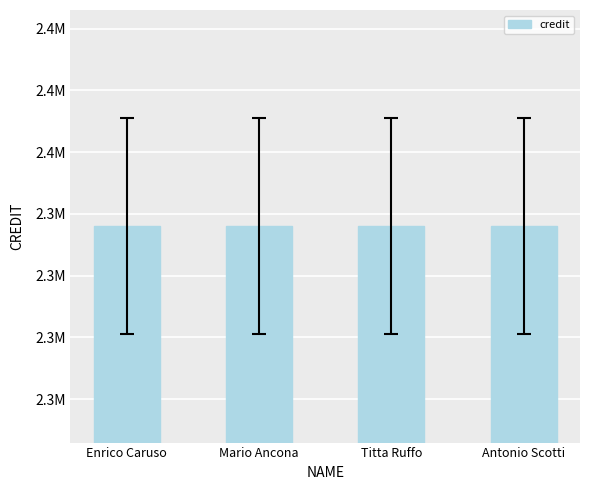

What is the average value of the credit series?

2335965